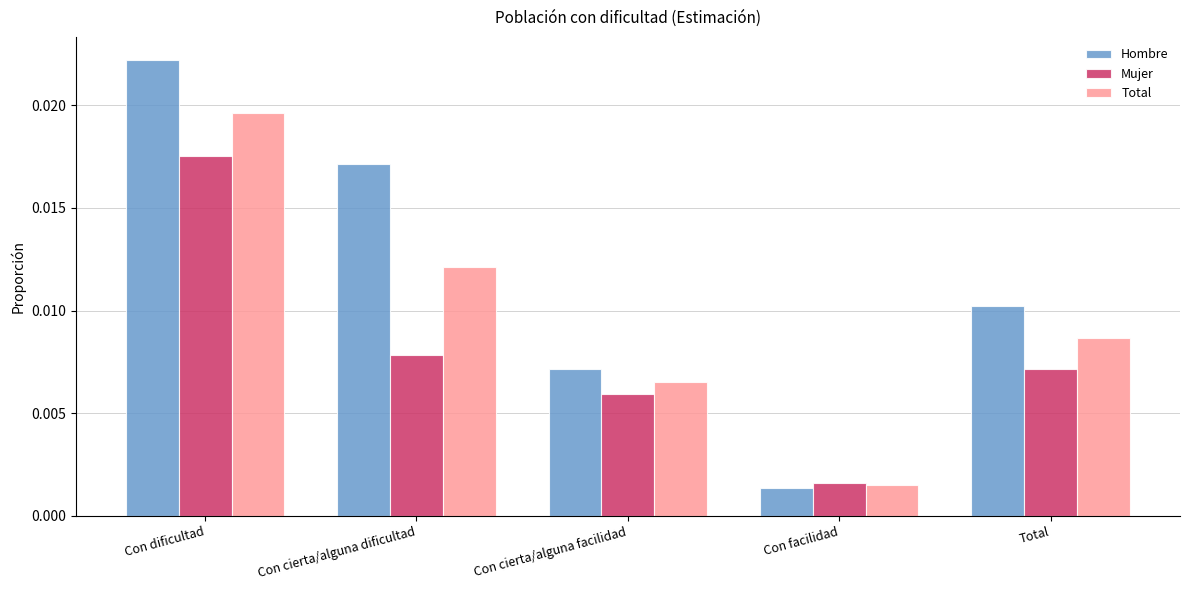

What is the sum of all Hombre values?

0.1